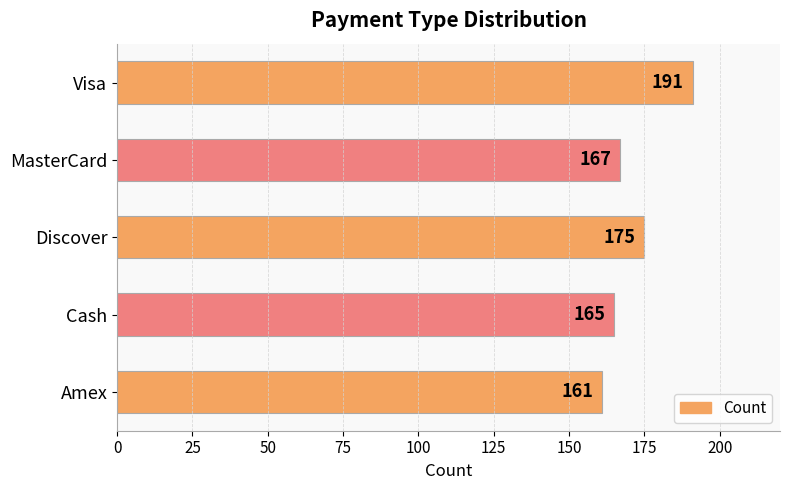

List the labels in order of value, smallest first.

Amex, Cash, MasterCard, Discover, Visa